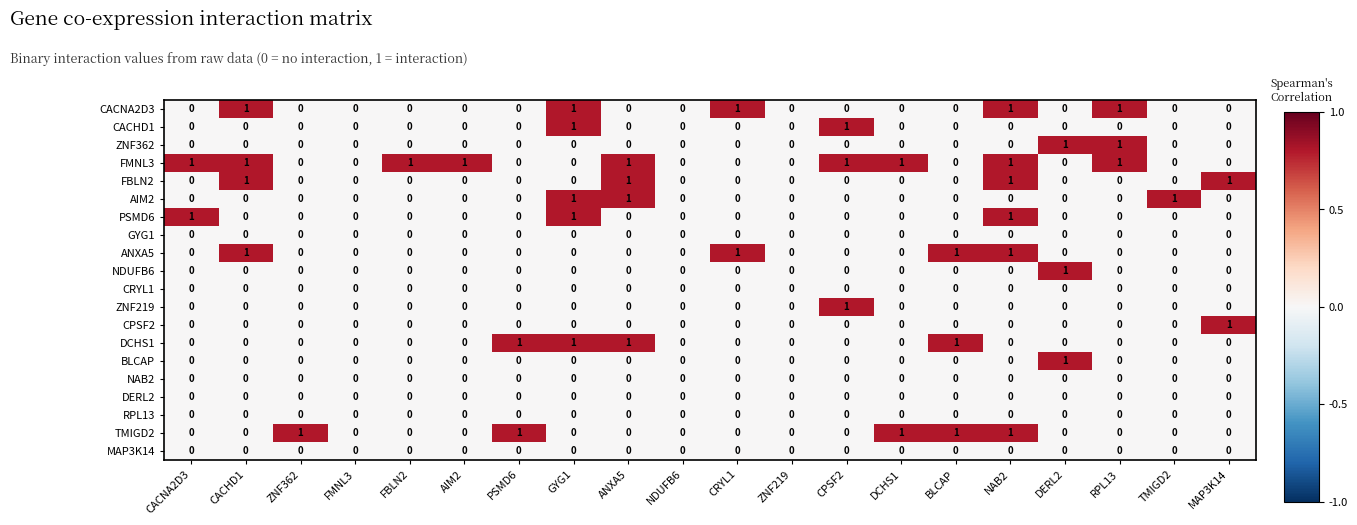

True or false: ZNF219 has a value of -1 at FMNL3.

False